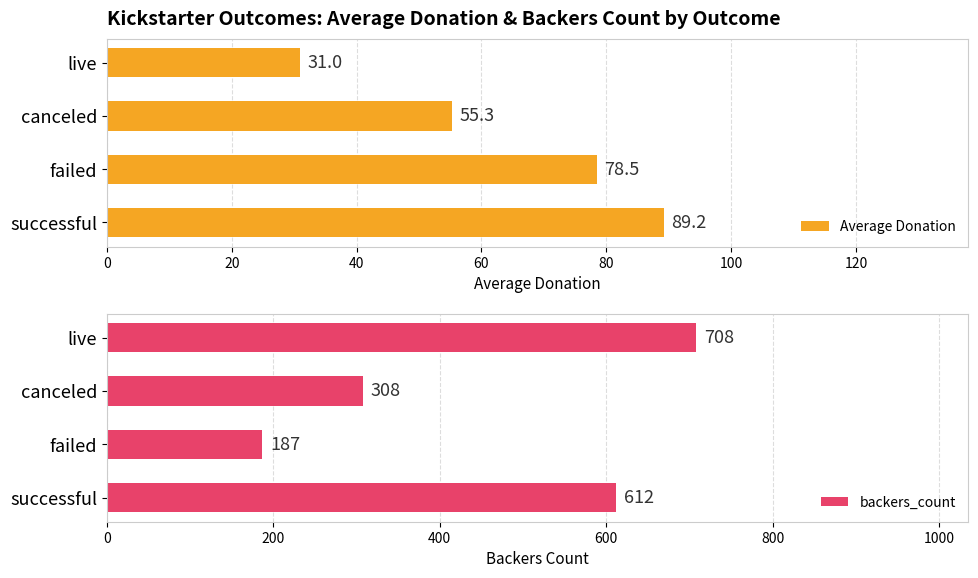

List the series in order of their overall mean, lowest first.

Average Donation, backers_count